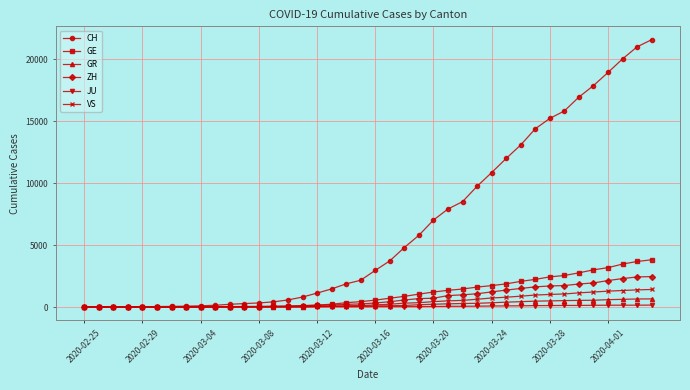

What is the greatest value displayed?

21593